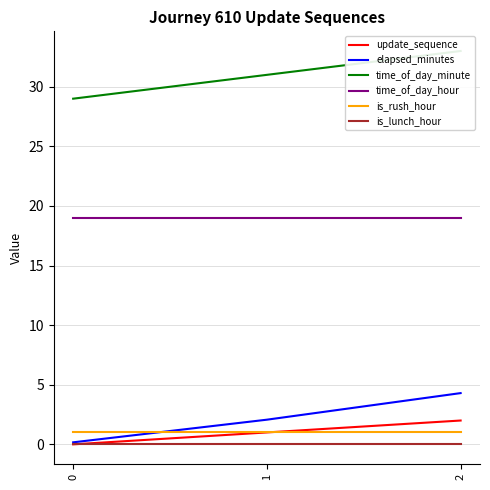

Is it true that update_sequence equals 1.0 at 1?

True